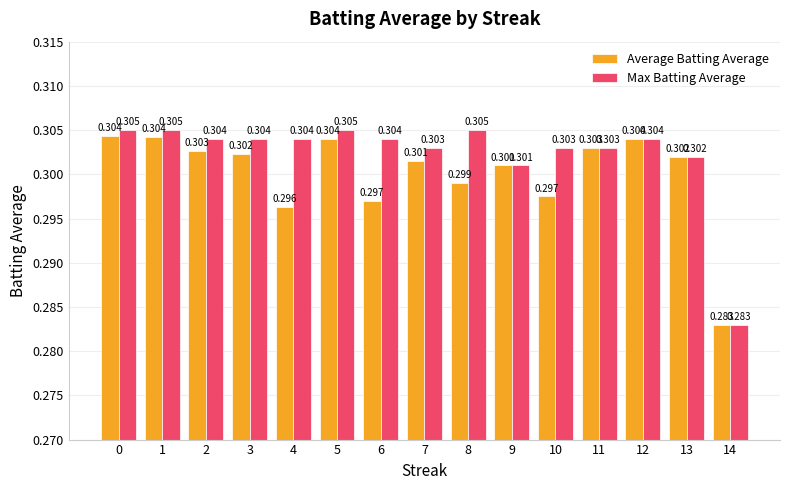

How many bars are there in total?

30